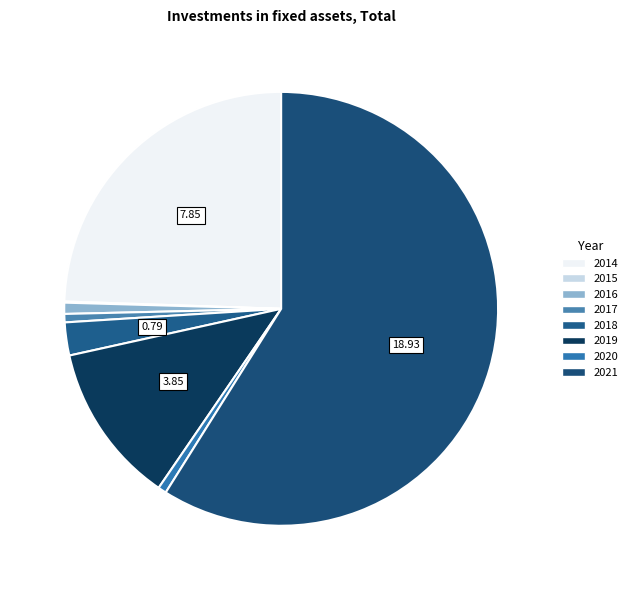

Count the number of slices in the pie.

8